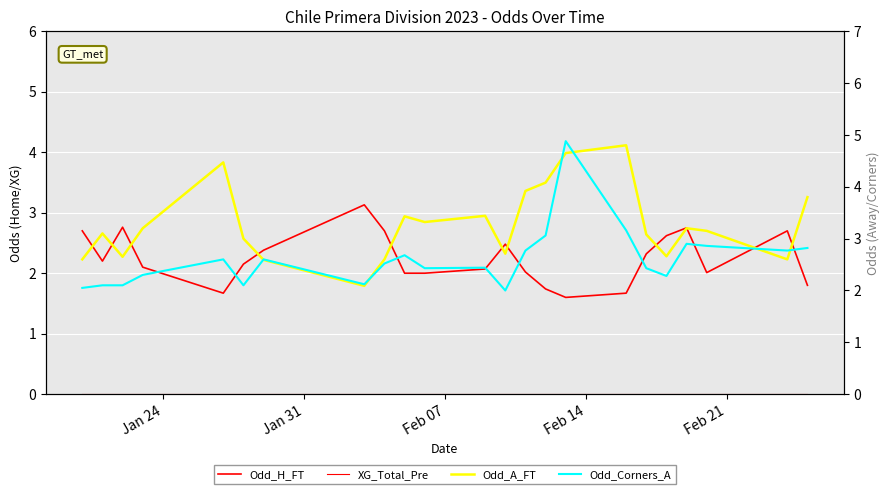

Which series has the largest total across all categories?

Odd_A_FT